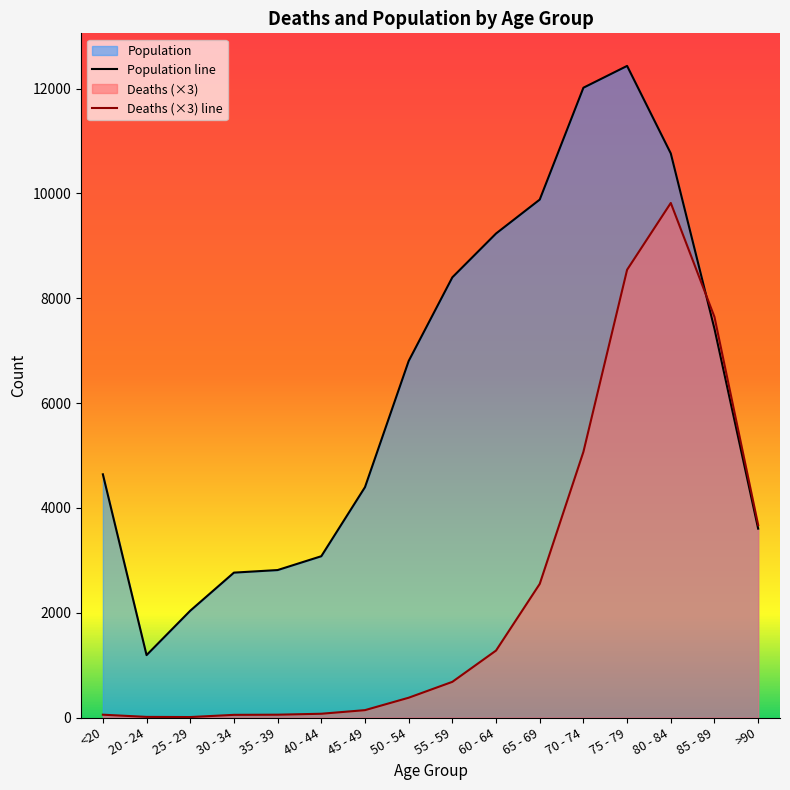

What is the label of the 9th point from the right?

50 - 54